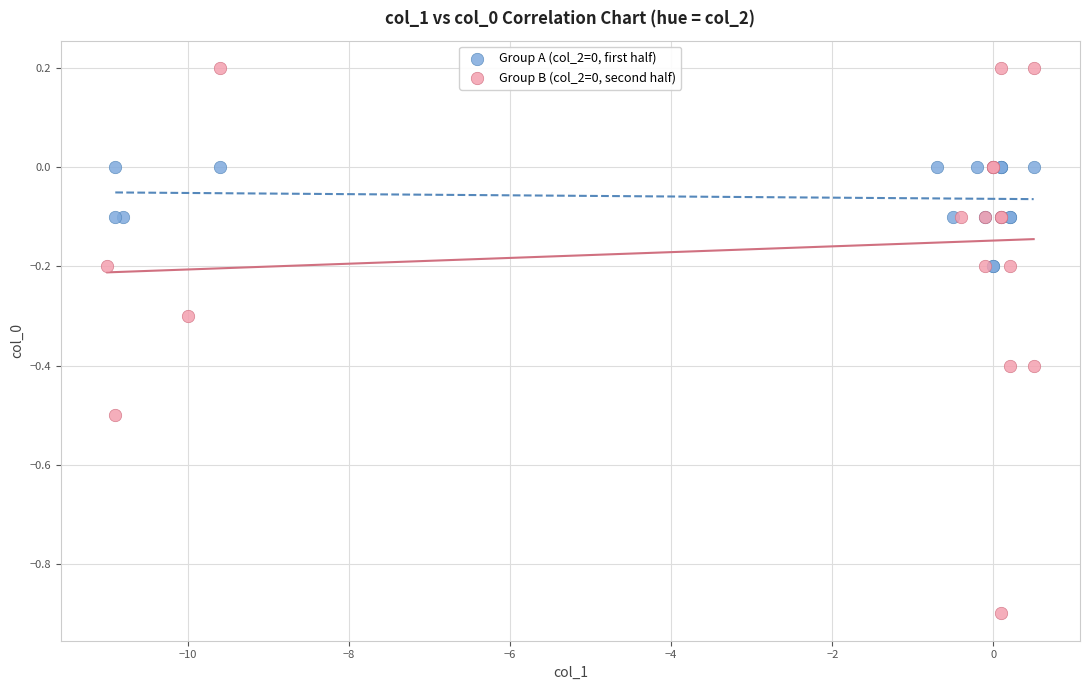

What are all the series names shown in the legend?

Group A (col_2=0, first half), Group B (col_2=0, second half)